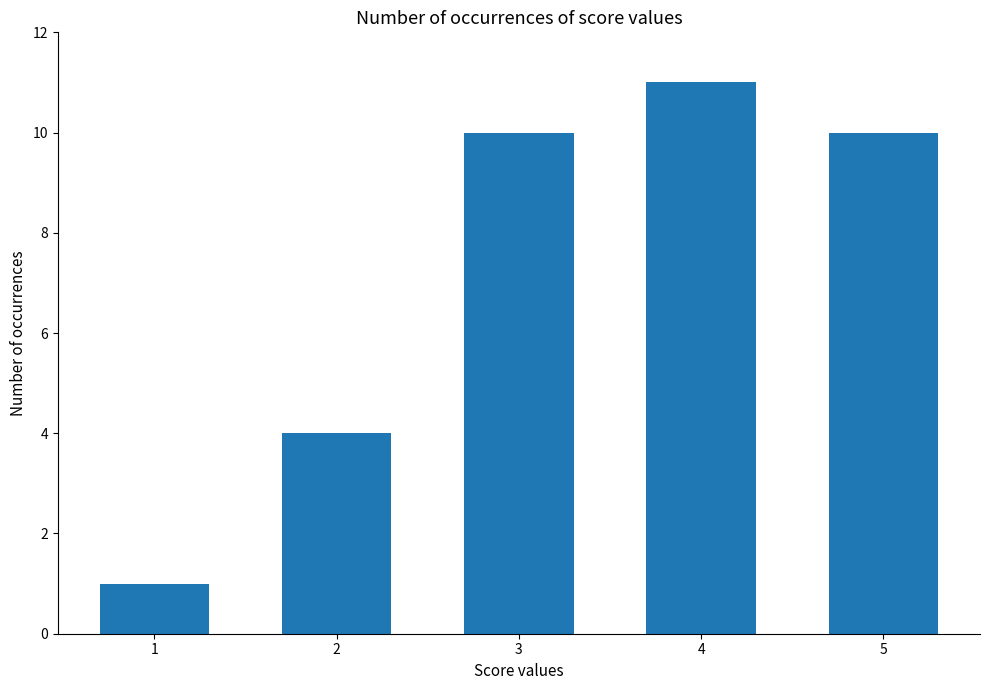

Reading left to right, extract all data points from this chart.

1	4	10	11	10